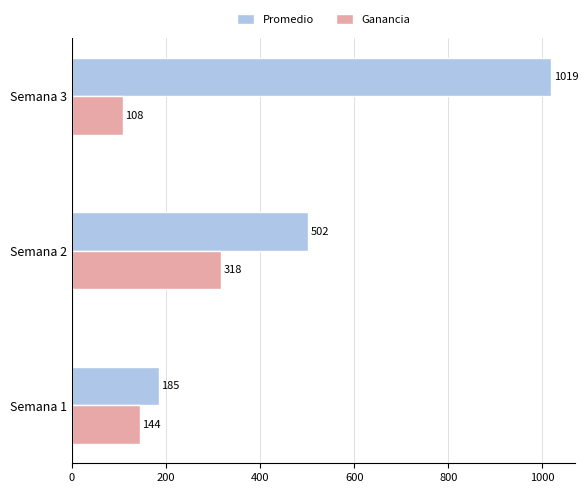

Between Semana 2 and Semana 3, which series saw the biggest shift?

Promedio